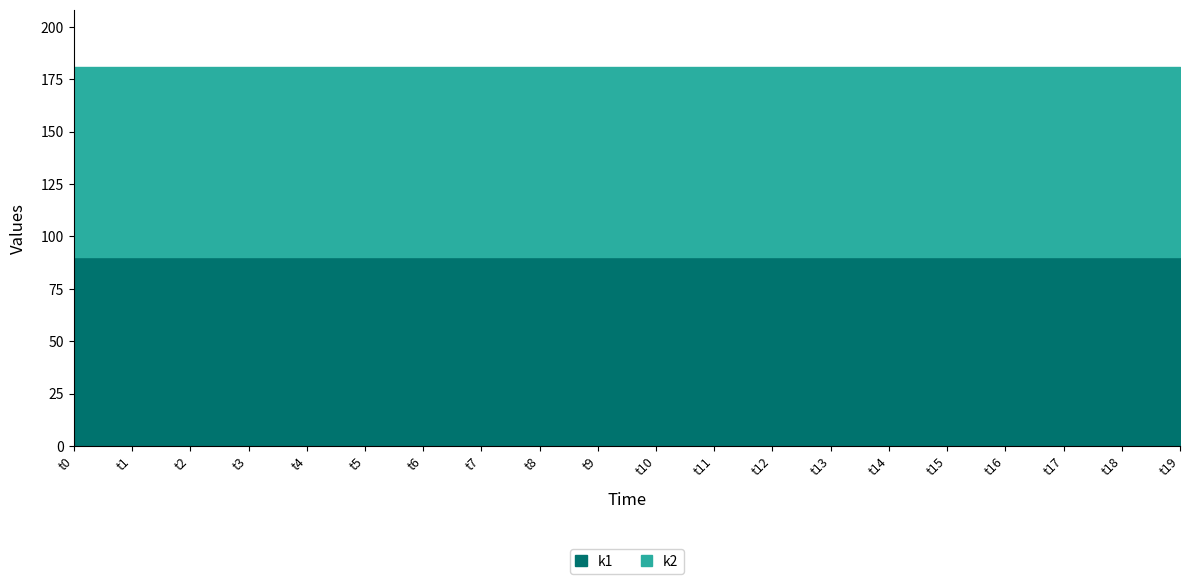

How many distinct data groups are displayed?

2